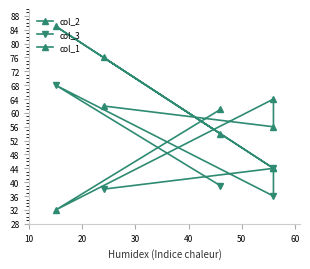

At 40, list the series in order from largest to smallest.

col_1, col_2, col_3